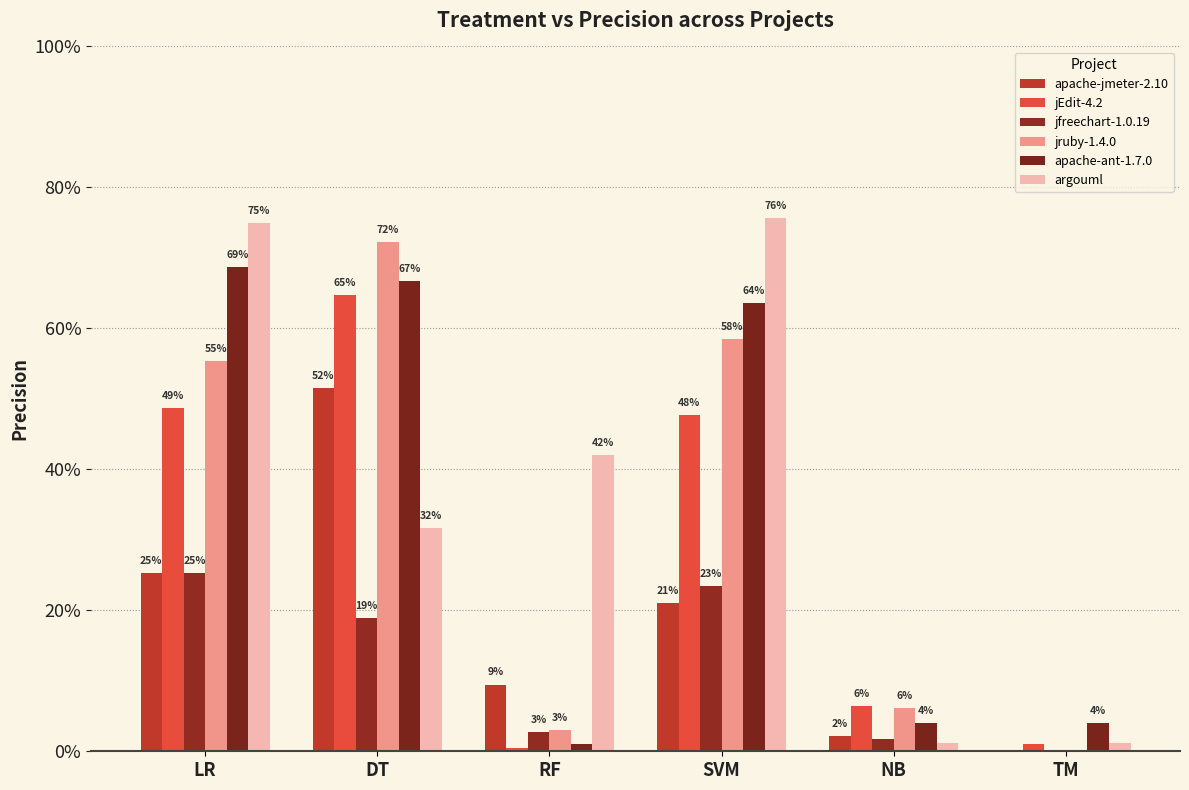

The jruby-1.4.0 series shows 0.0 at NB. True or false?

False